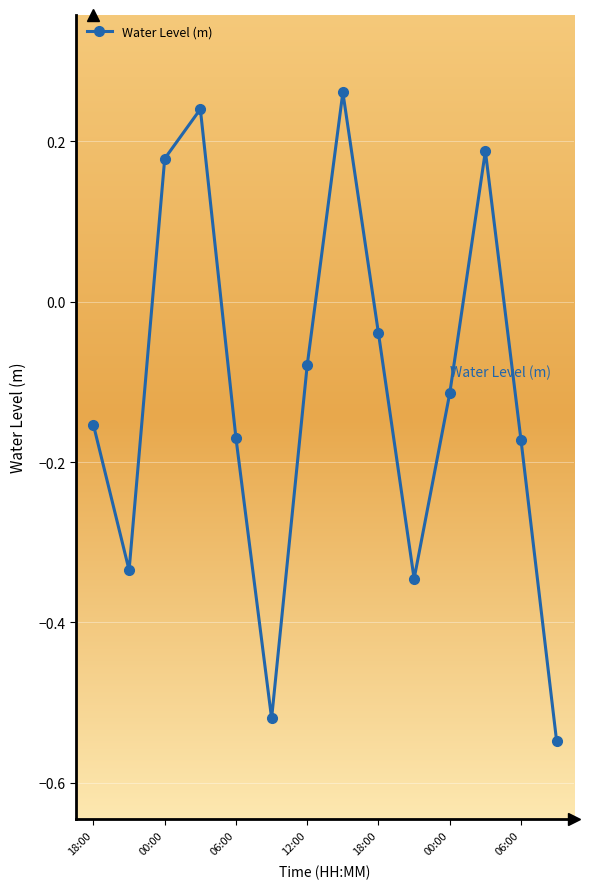

Does the chart have visible grid lines?

Yes